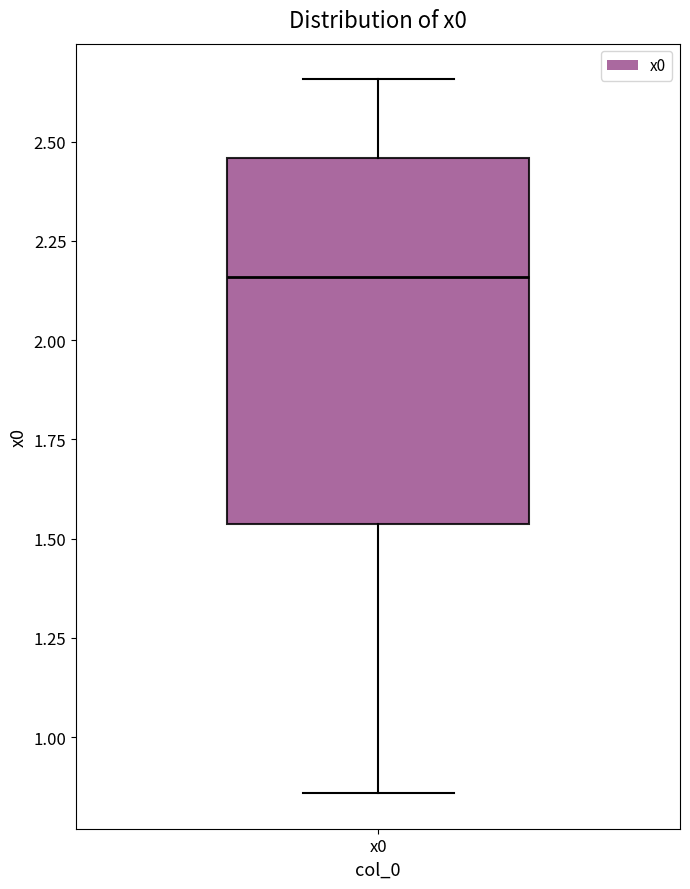

Read this box plot against the y-axis: the position of the median line, the range covered by the box, and the ends of both whiskers. The values are not printed on the chart, so give them approximately, as read against the axis.

median 2.15, box 1.55 to 2.45, whiskers 0.85 to 2.65